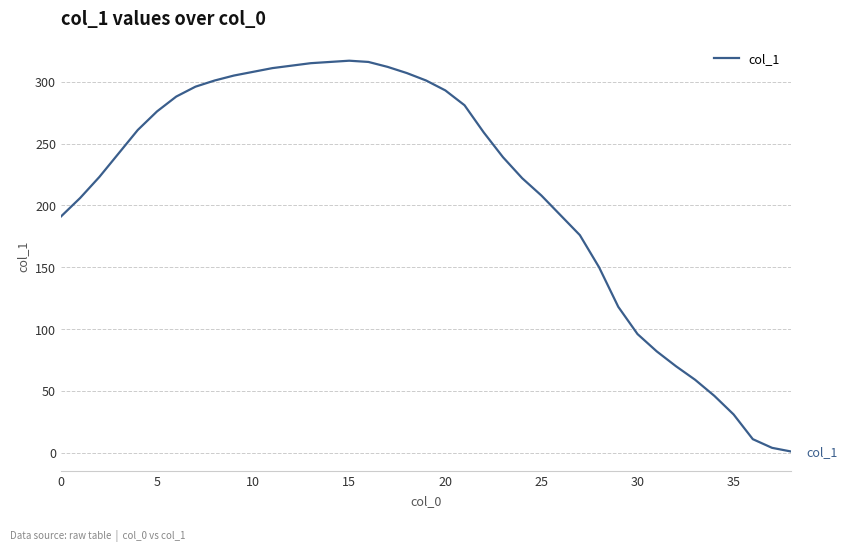

What is the difference between the maximum and minimum values?

316